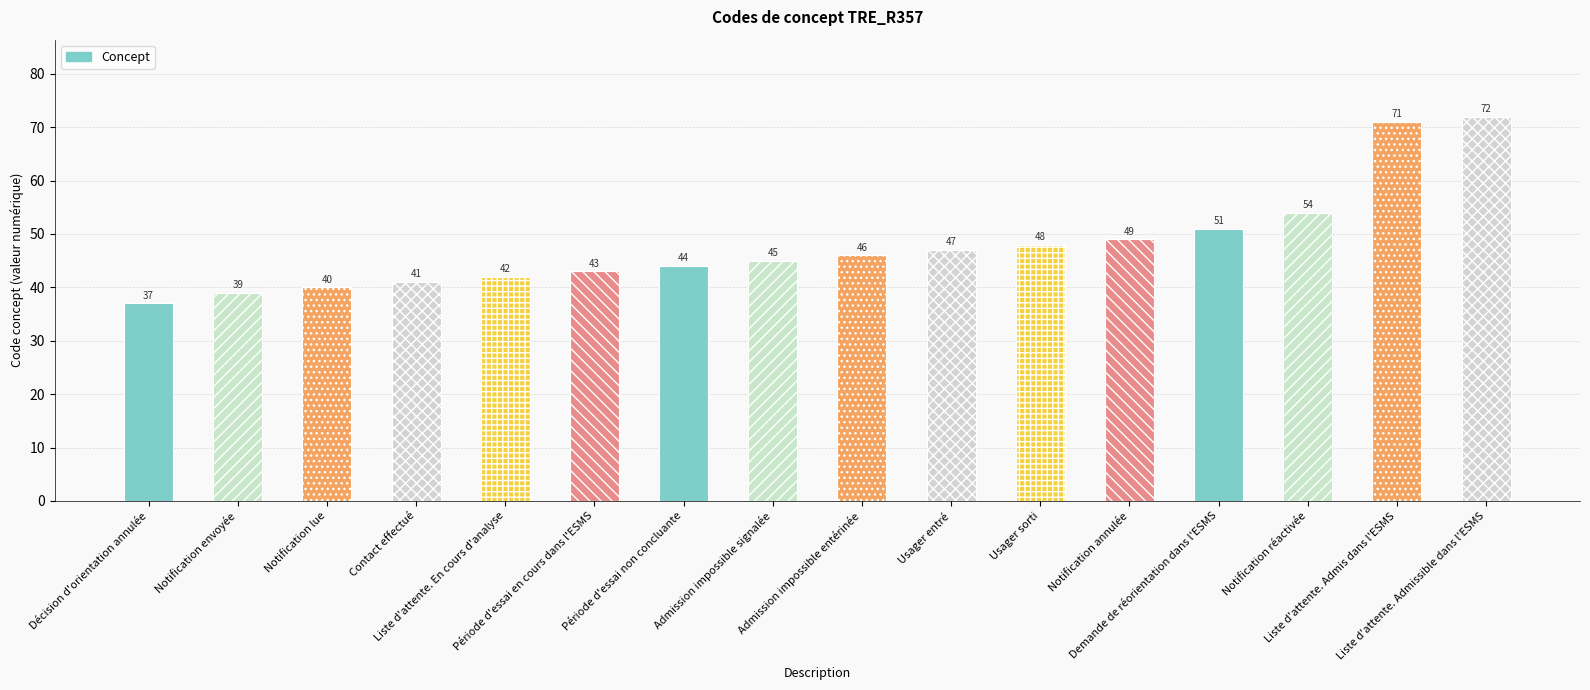

What is the change in value from Liste d'attente. En cours d'analyse to Usager sorti?

+6